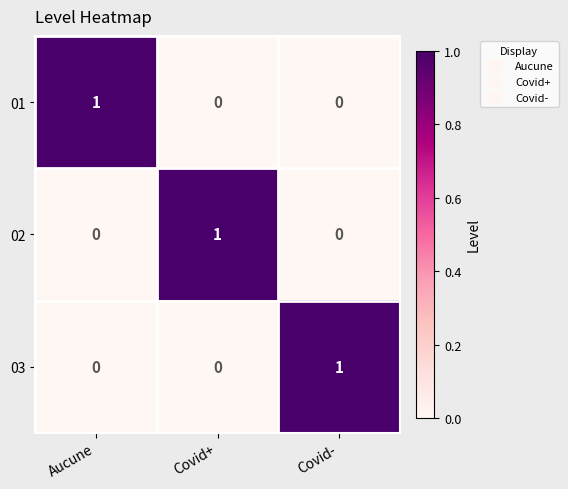

What is the spread (max minus min) of values at Aucune?

1